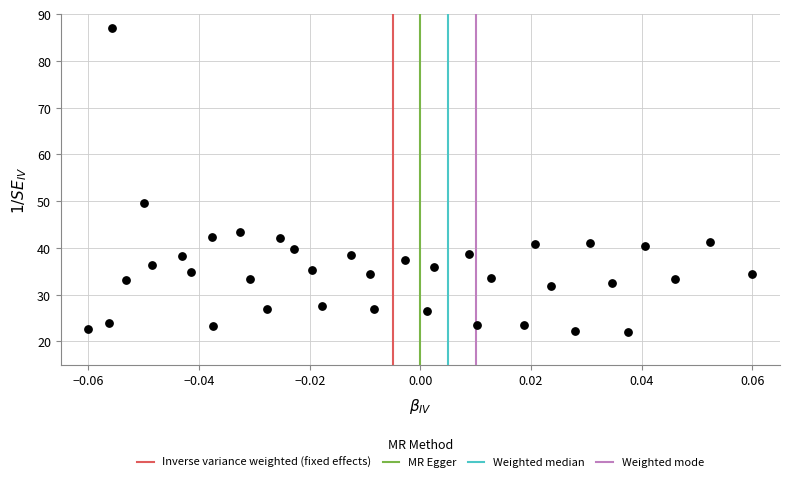

What is the range of Y values (max minus min)?

65.0